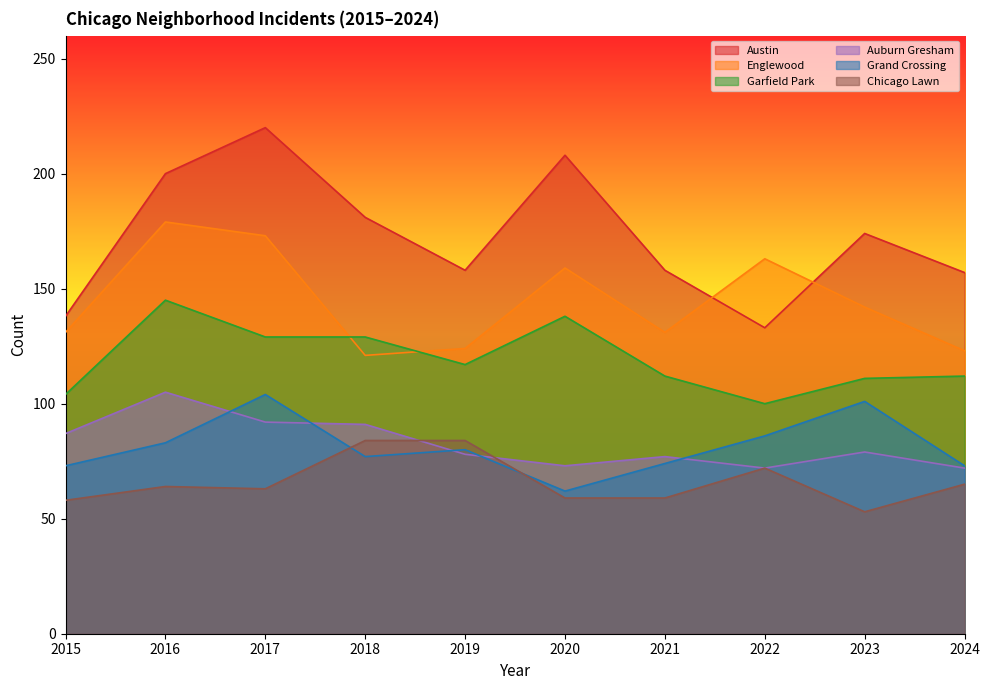

Is the value of Englewood at 2020 greater than the value of Grand Crossing at 2024?

Yes